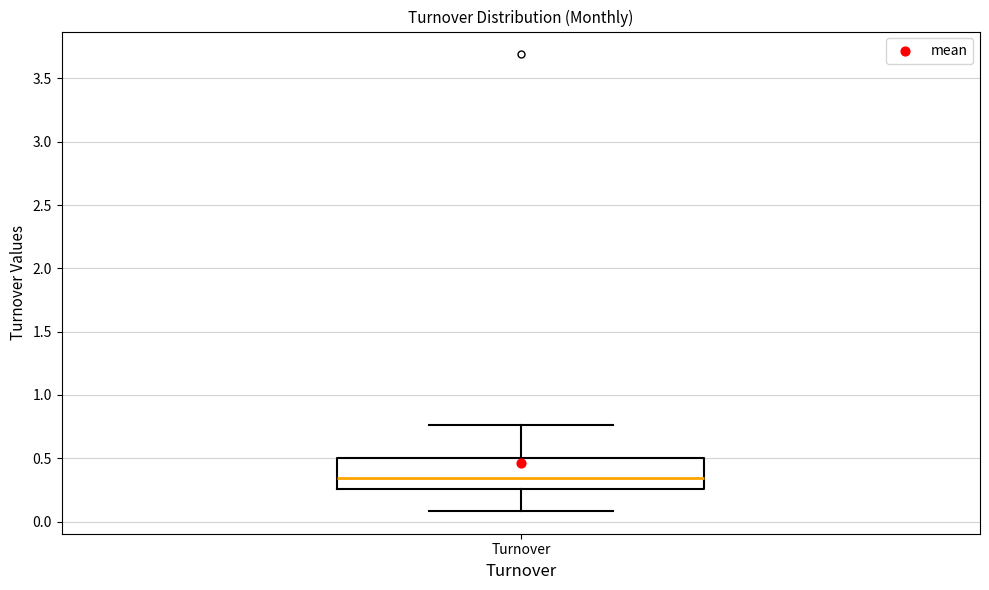

Where does the lower whisker of the box for Turnover end on the y-axis? The values are not printed on the chart, so give them approximately, as read against the axis.

0.10